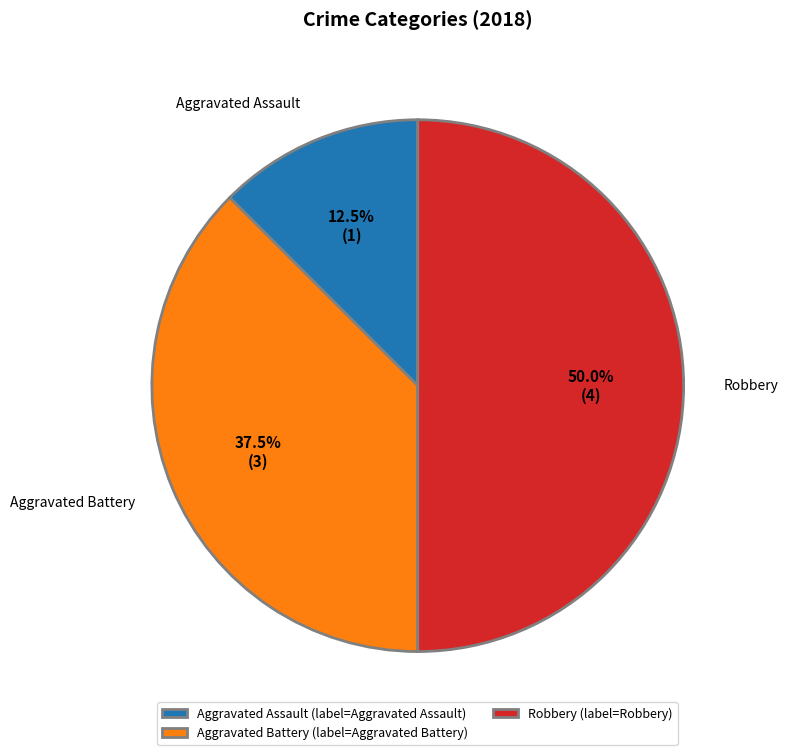

Which slice is the largest?

Robbery